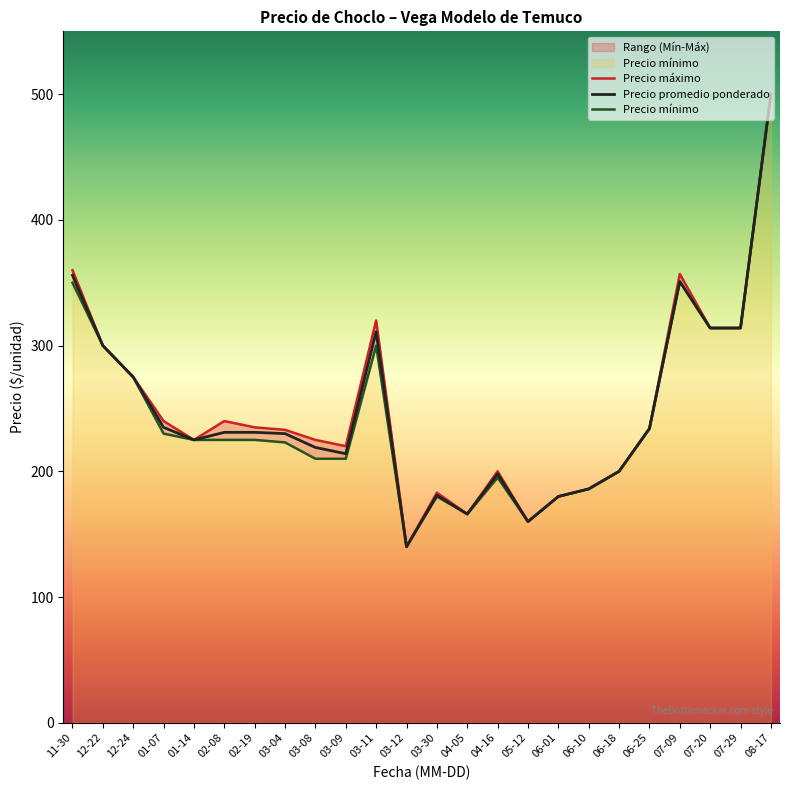

What is the sum of the Precio mínimo values at 06-10 and 03-12?

326